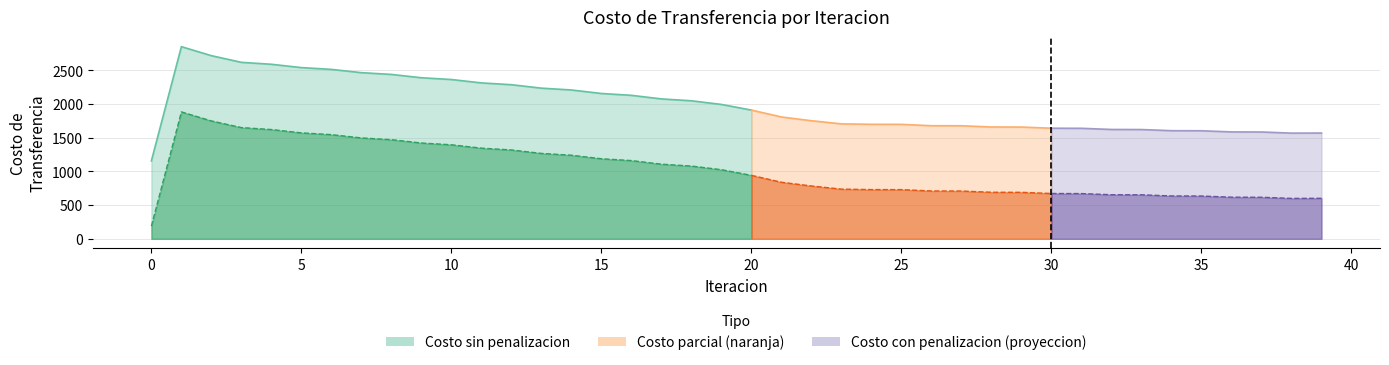

Where is the first local minimum for Costo Trans sin penalizacion?

38